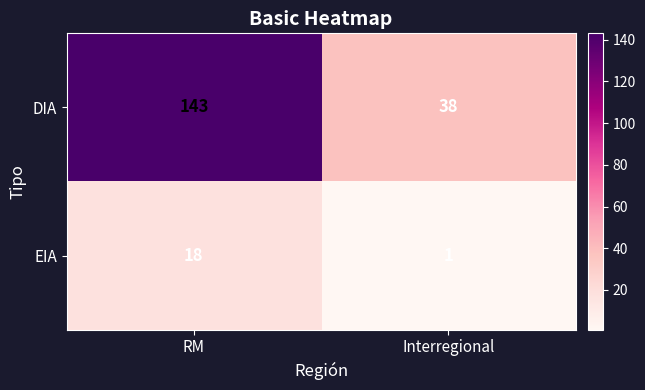

What is the sum of the DIA values at RM and Interregional?

181